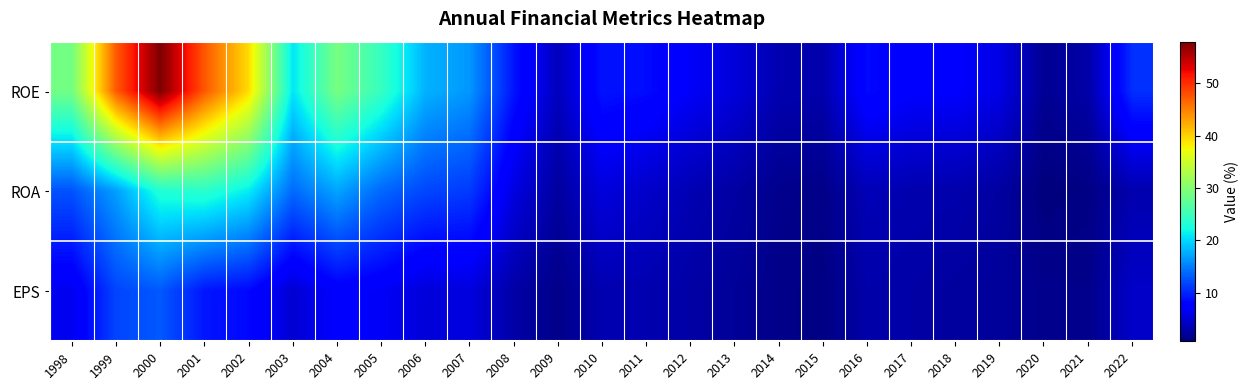

List the series in order of their overall mean, lowest first.

EPS, ROA, ROE